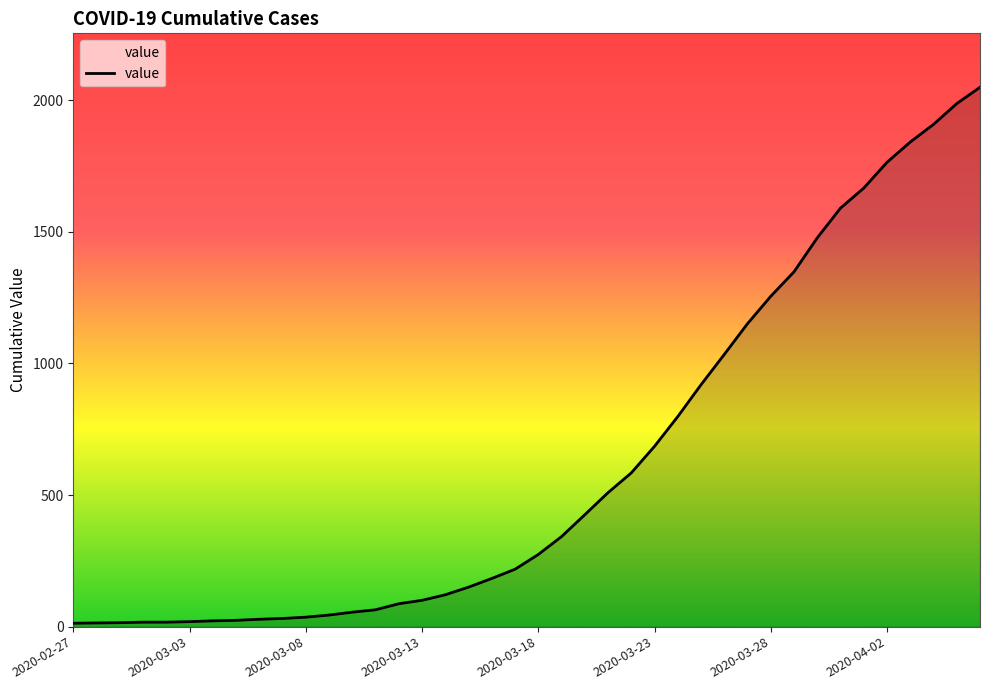

What is the difference between the maximum and minimum values?

2036